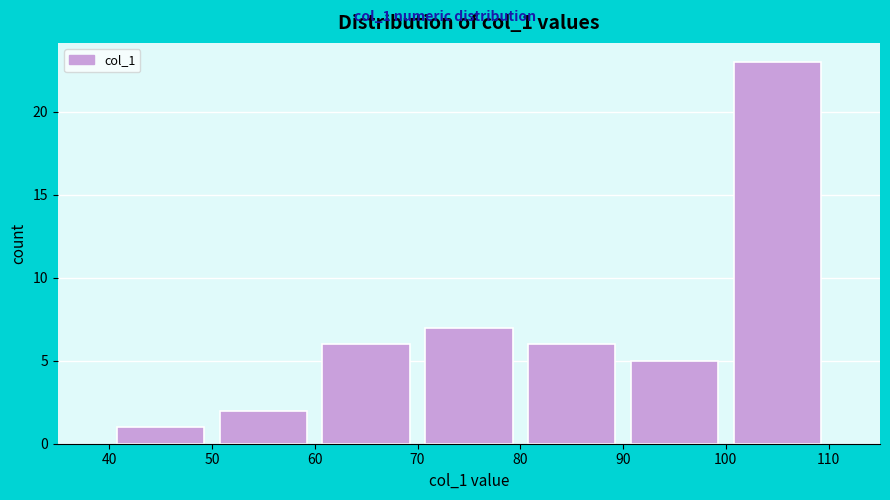

Reading left to right, transcribe this chart: for each bar, give the range it covers on the x-axis and its height. The values are not printed on the chart, so give them approximately, as read against the axis.

40 to 50: 1
50 to 60: 2
60 to 70: 6
70 to 80: 7
80 to 90: 6
90 to 100: 5
100 to 110: 23